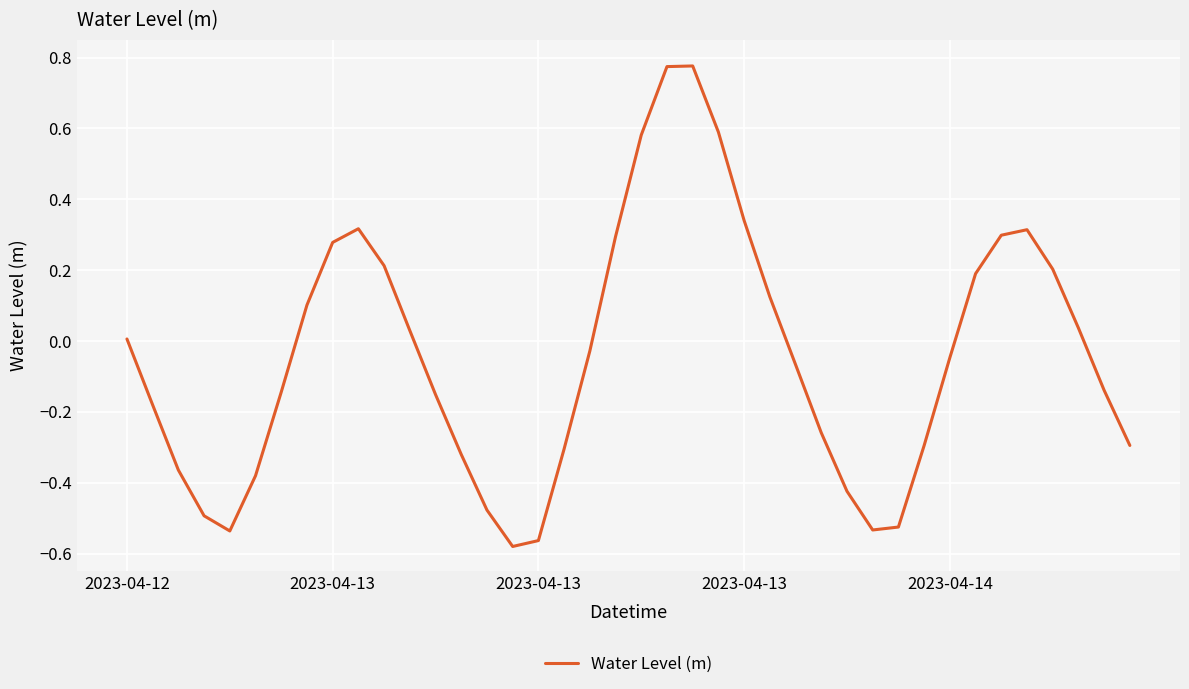

What is the difference between the maximum and minimum values?

1.4